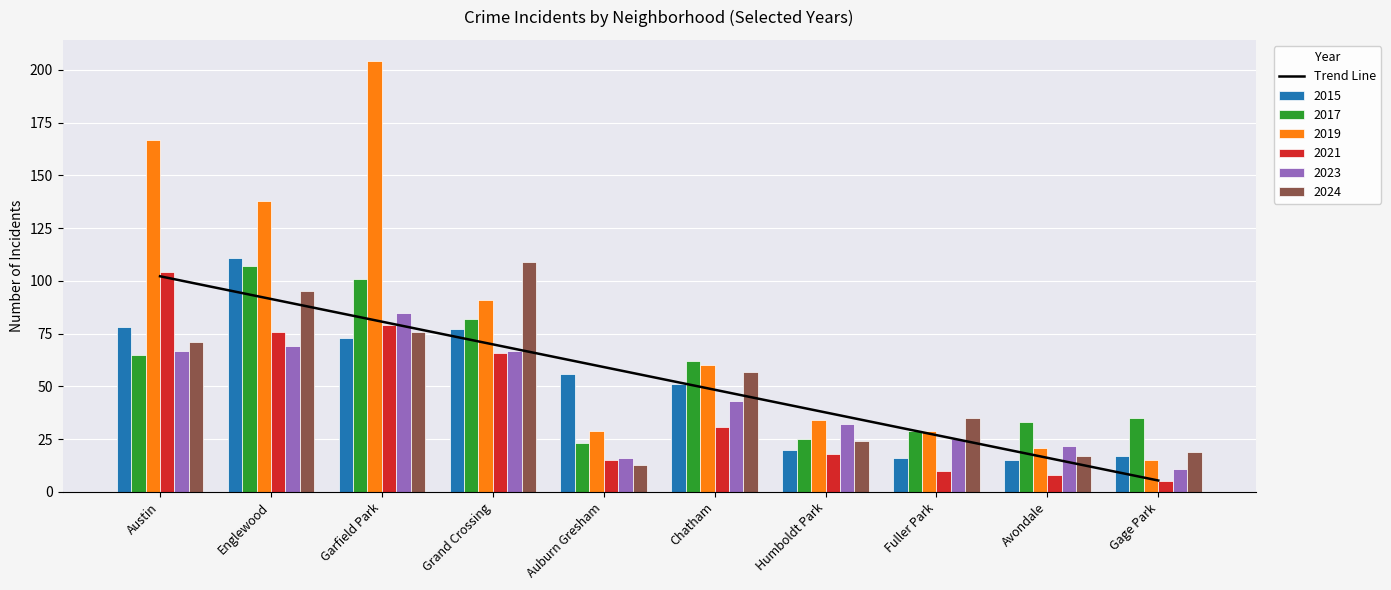

Which category has the highest value across all series?

Austin